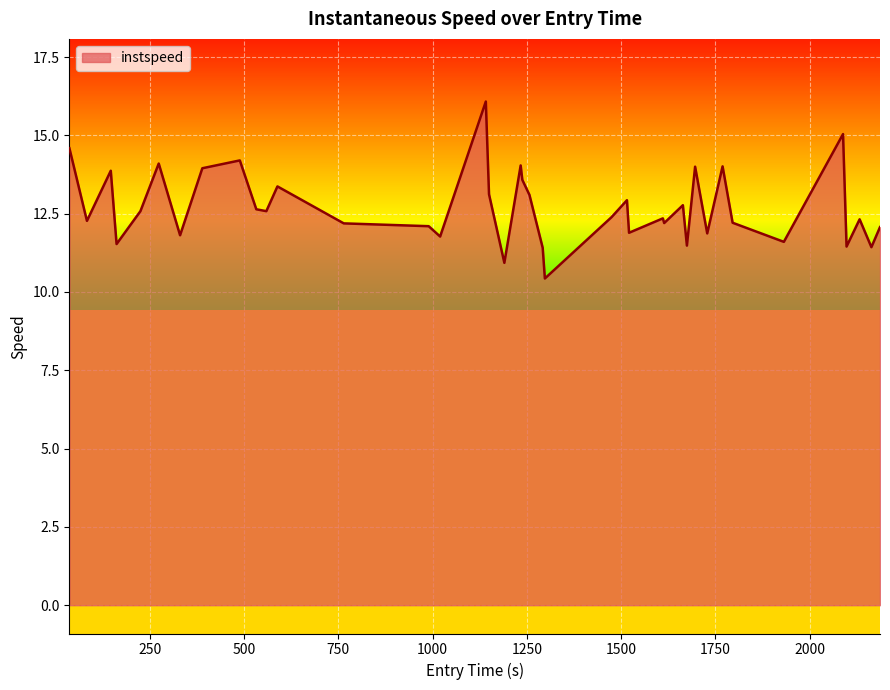

What is the smallest value displayed?

10.4